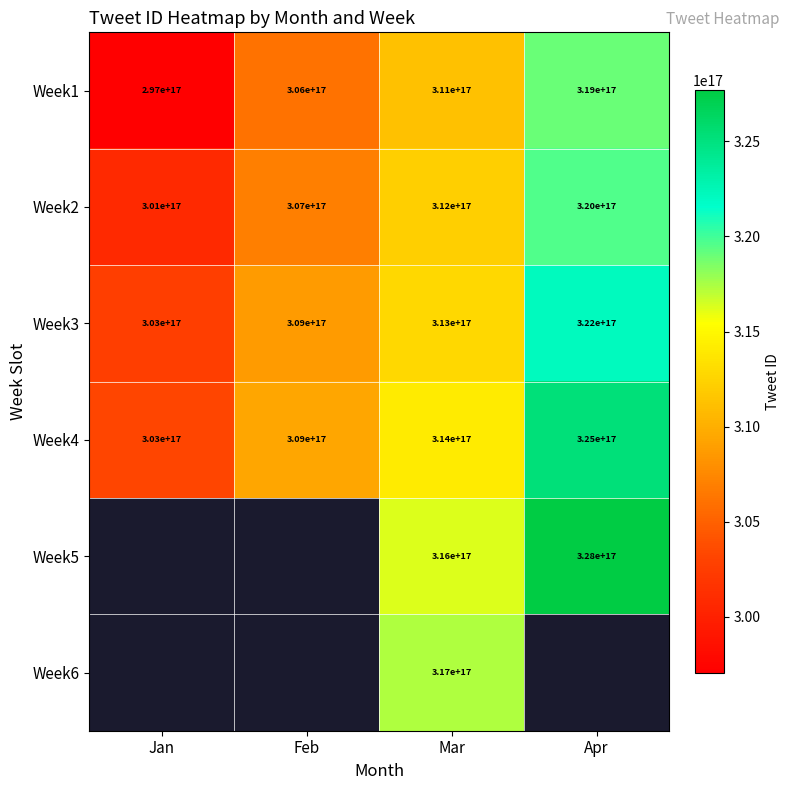

How many distinct data groups are displayed?

6